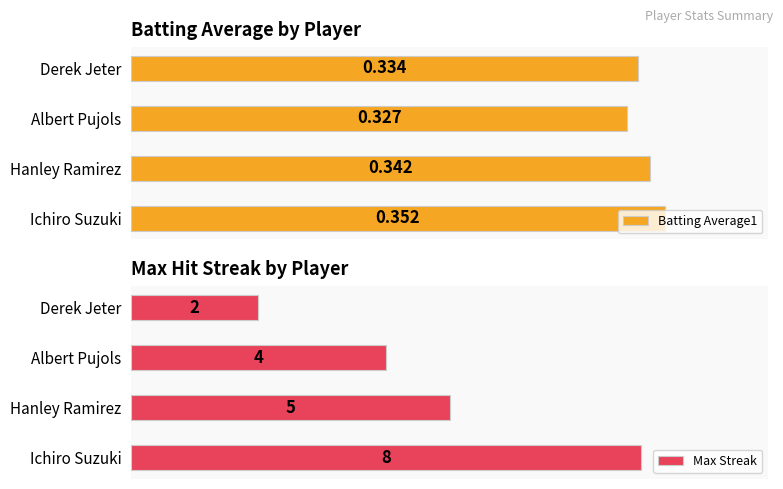

List the labels in order of Batting Average1 value, largest first.

Ichiro Suzuki, Hanley Ramirez, Derek Jeter, Albert Pujols